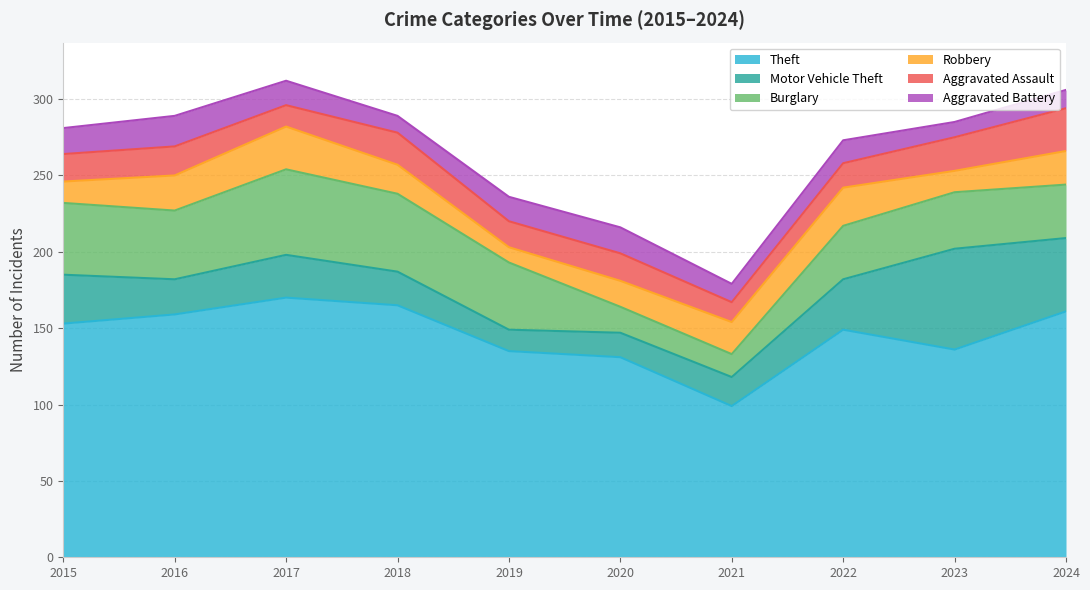

True or false: Theft and Aggravated Assault intersect in this chart.

False